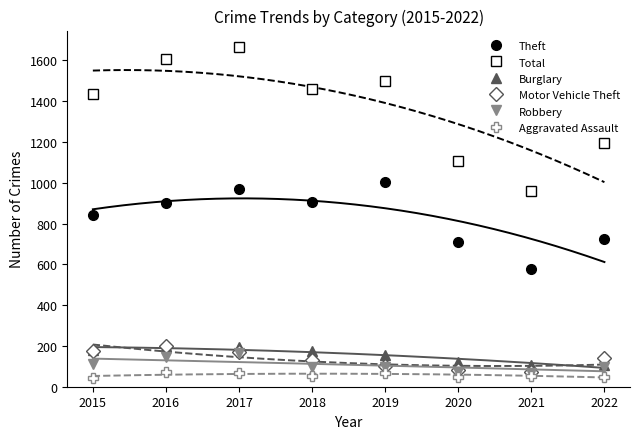

The Total series shows 1451 at 2020. True or false?

False